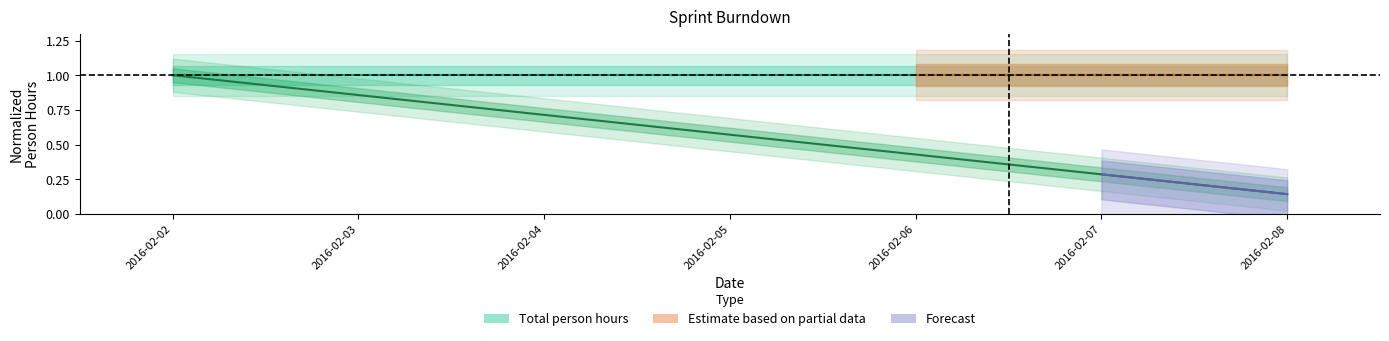

What is the value of the 7th point from the left?

0.1